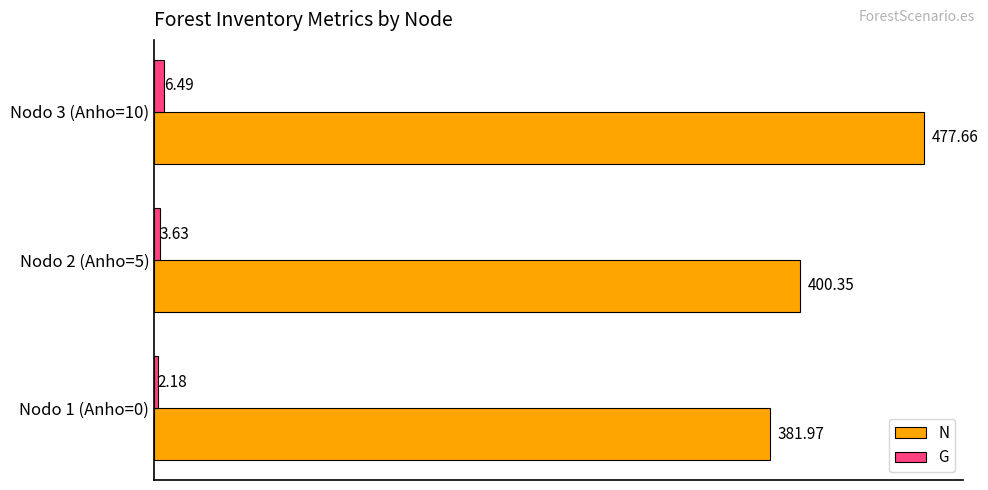

What is the maximum value for G?

6.5